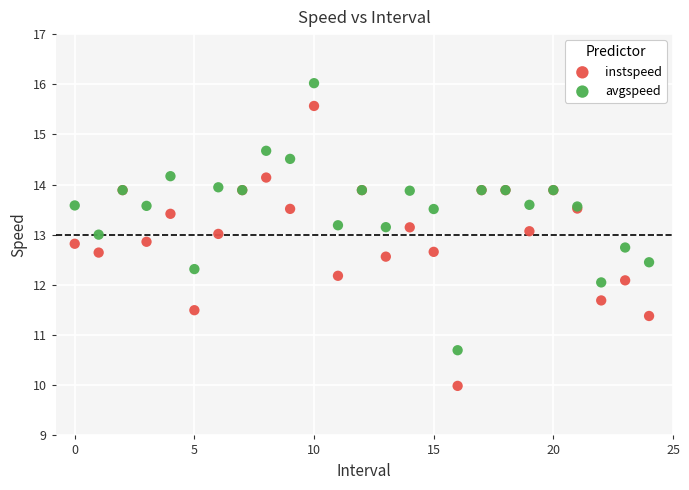

What are all the series names shown in the legend?

instspeed, avgspeed